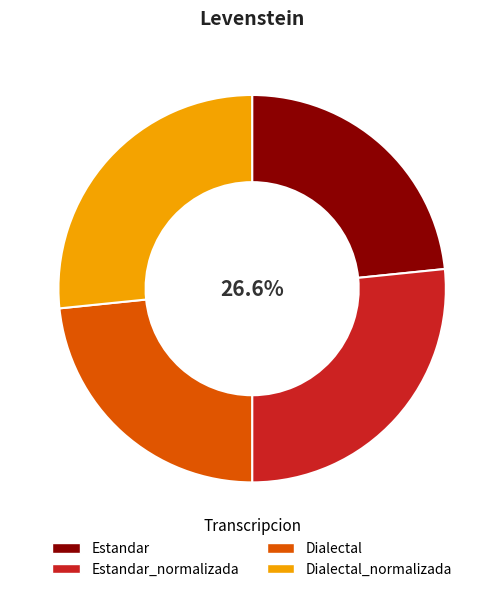

Between Estandar_normalizada and Dialectal, which is larger?

Estandar_normalizada